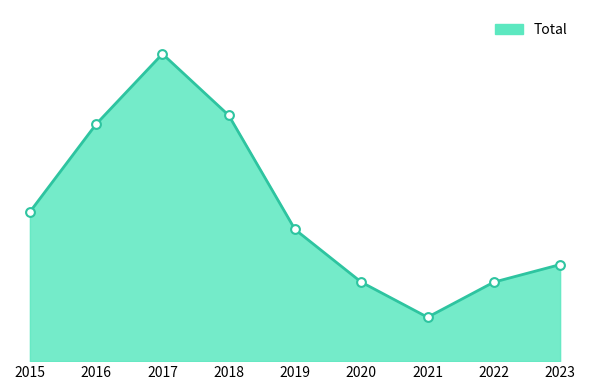

What is the change in value from 2015 to 2023?

-6